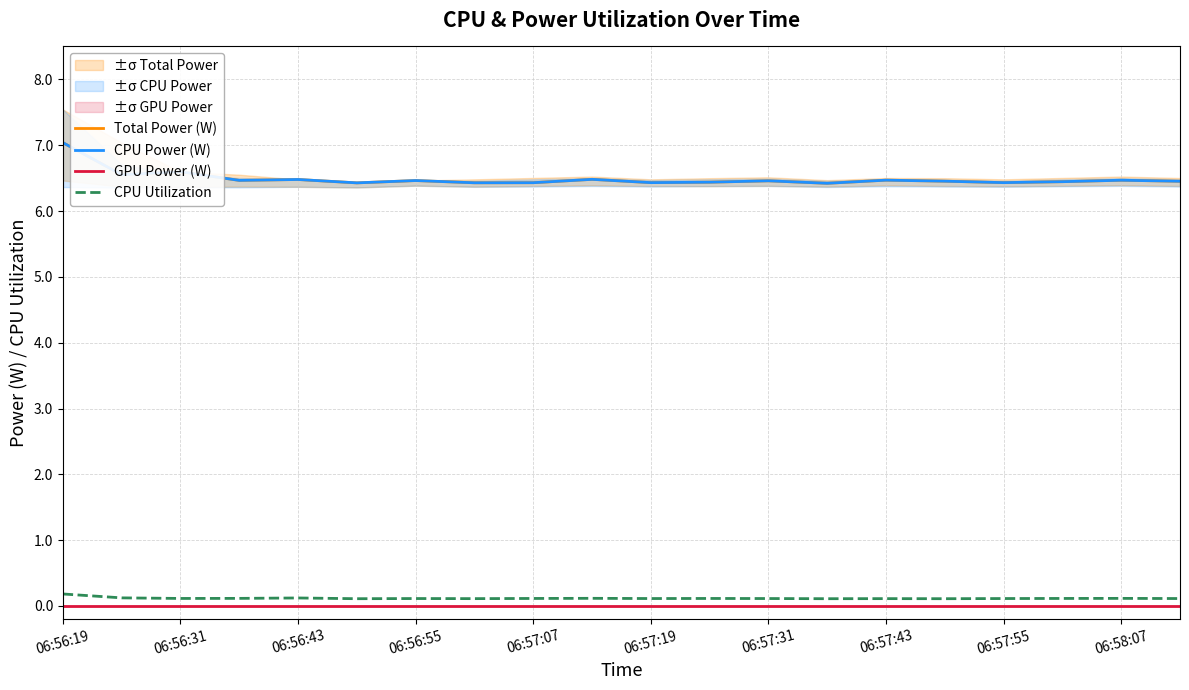

The value of CPU Power (W) at 11 is 6.4. True or false?

True